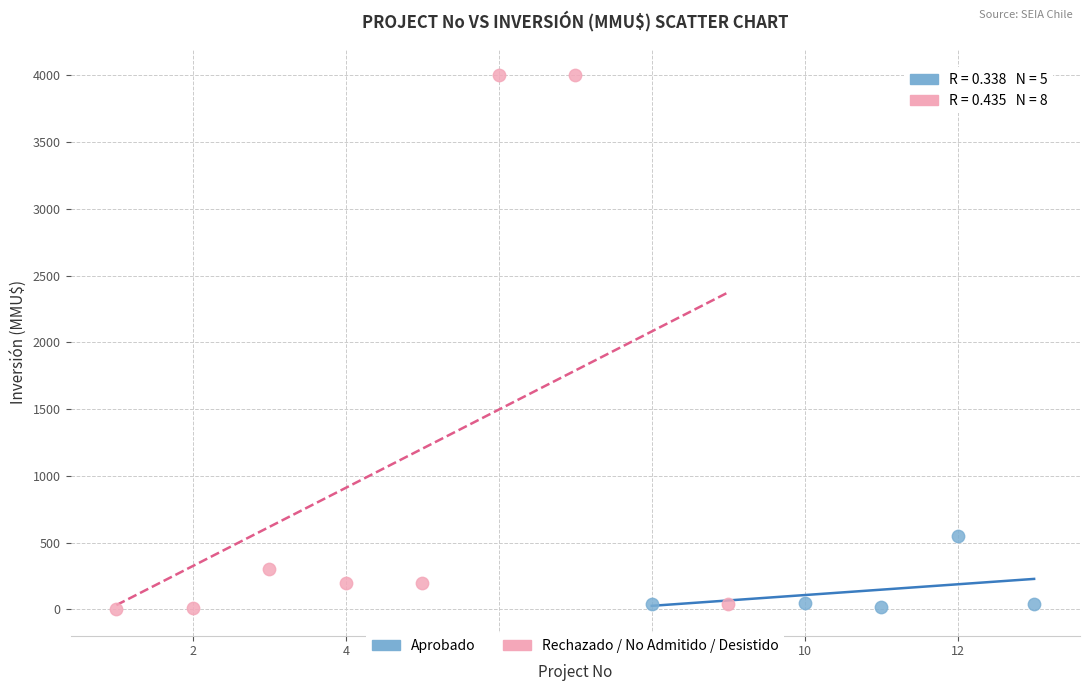

Which series has the widest spread of Y values?

Rechazado / No Admitido / Desistido